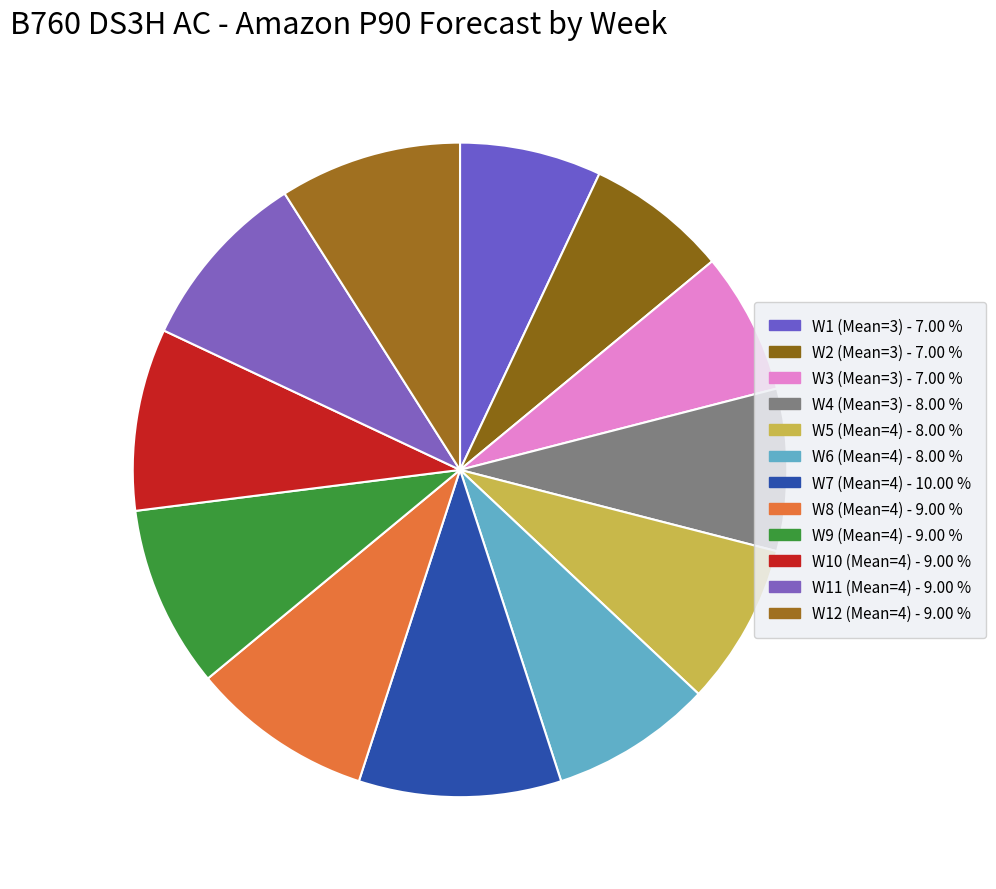

How much of the chart is everything except W1 (Mean=3)?

93.0%